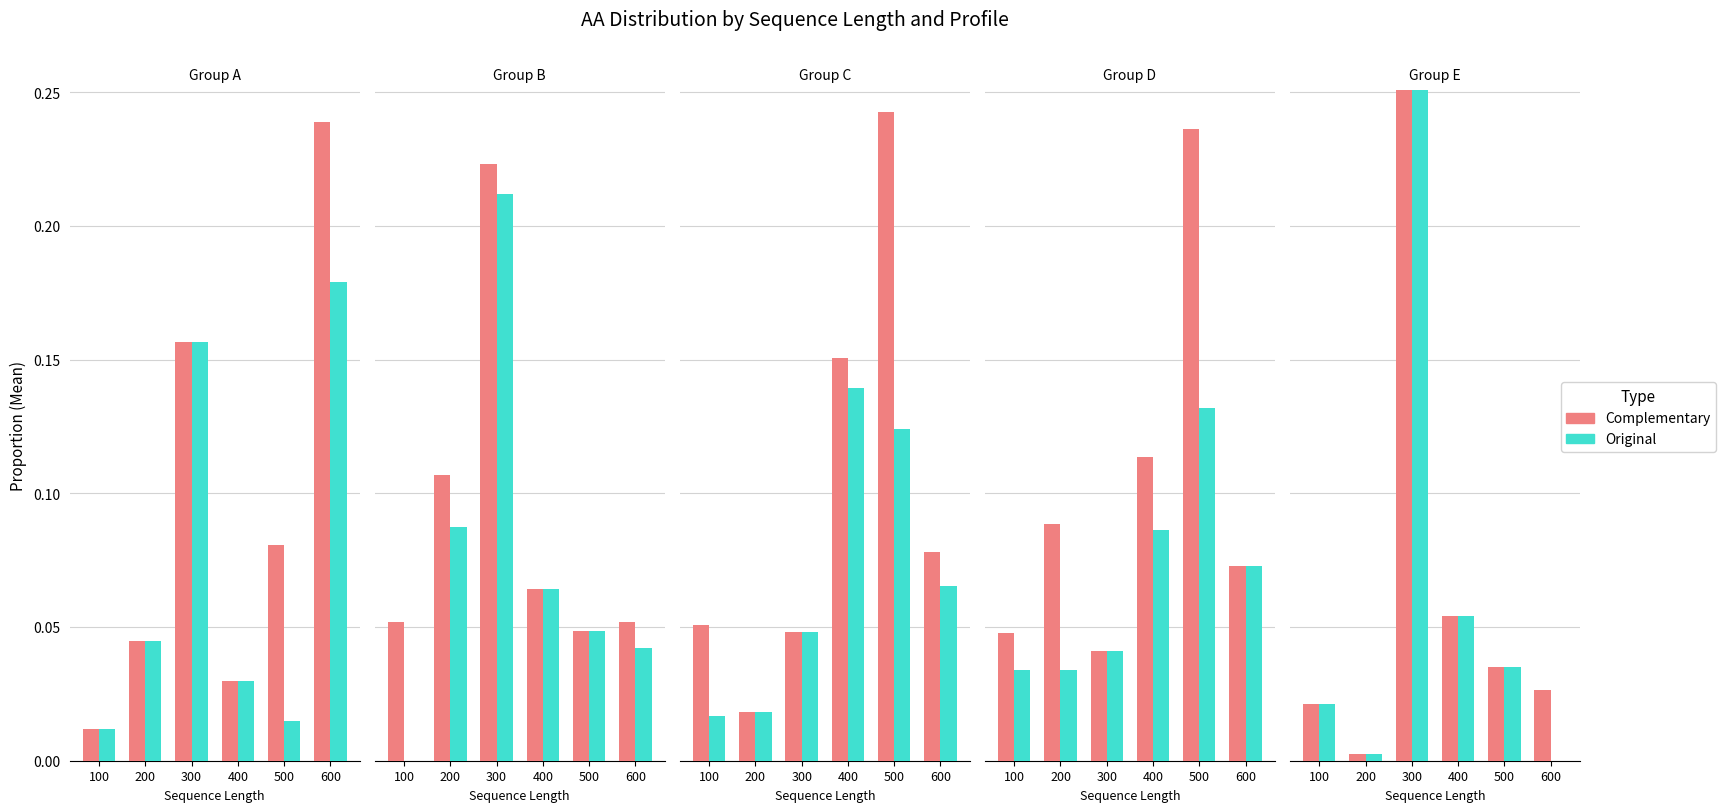

How many values in Original are above zero?

5